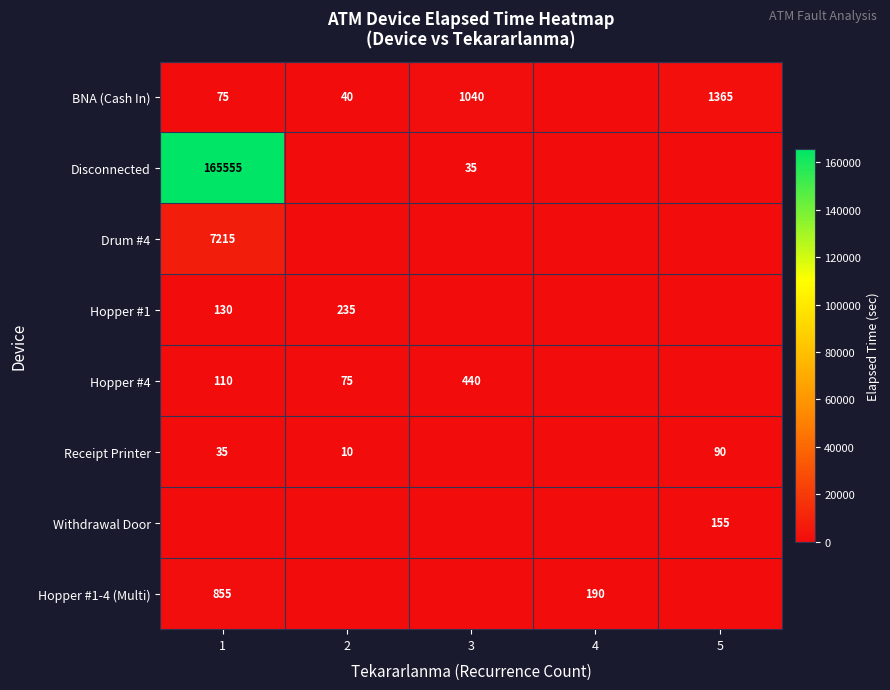

Is it true that Hopper #1 equals 62 at 1?

False